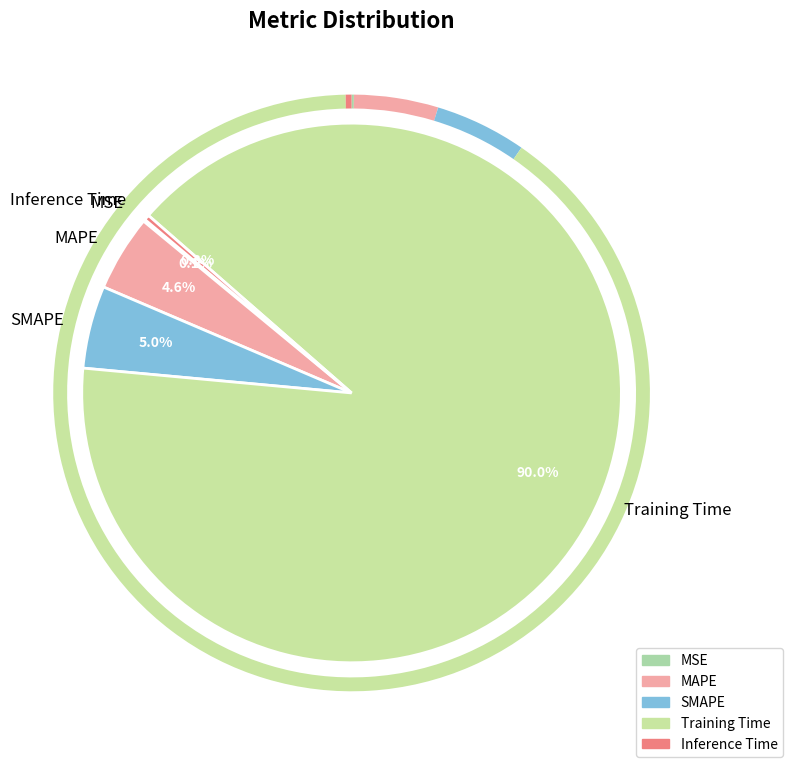

Between SMAPE and Inference Time, which is larger?

SMAPE